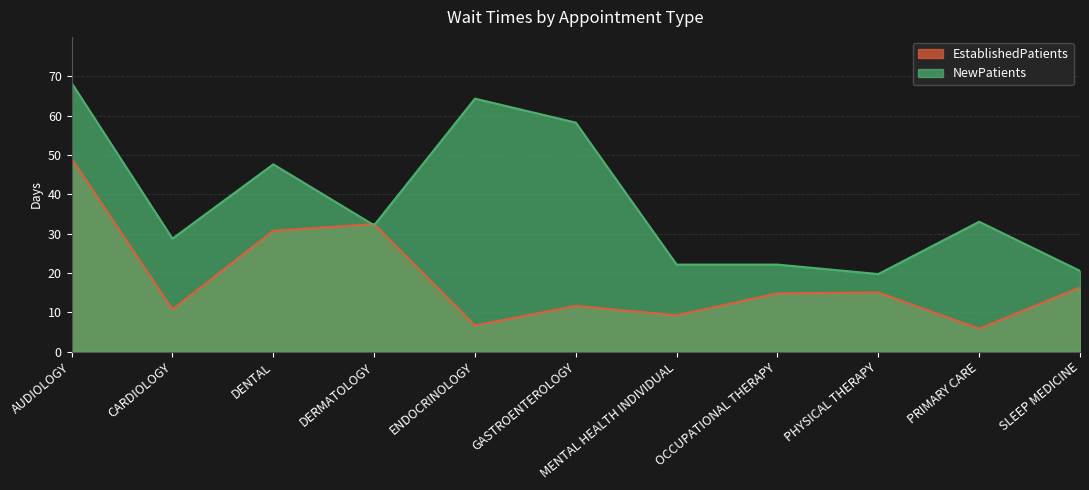

Reading left to right, transcribe all the data shown in this chart.

EstablishedPatients: 49.1	10.7	30.7	32.4	6.6	11.6	9.2	14.8	15.0	5.8	16.3
NewPatients: 68.3	28.7	47.6	32.1	64.3	58.2	22.1	22.1	19.7	33.0	20.5